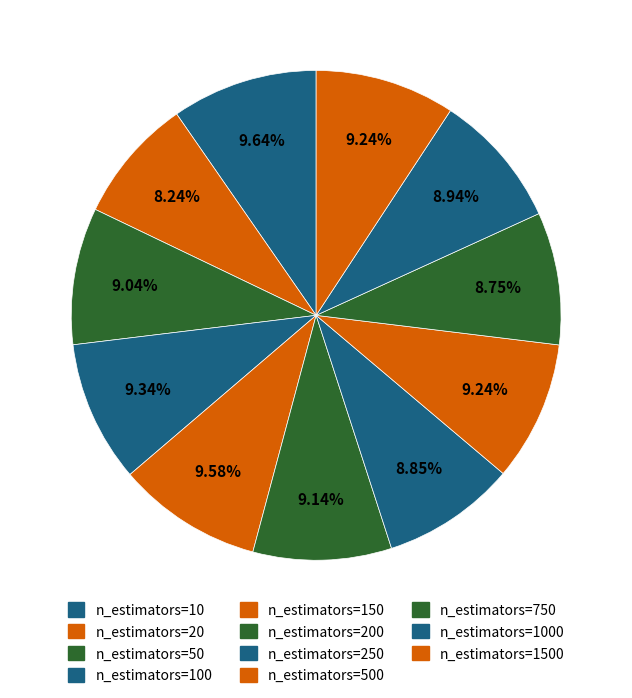

Is n_estimators=500 the majority of the pie?

No